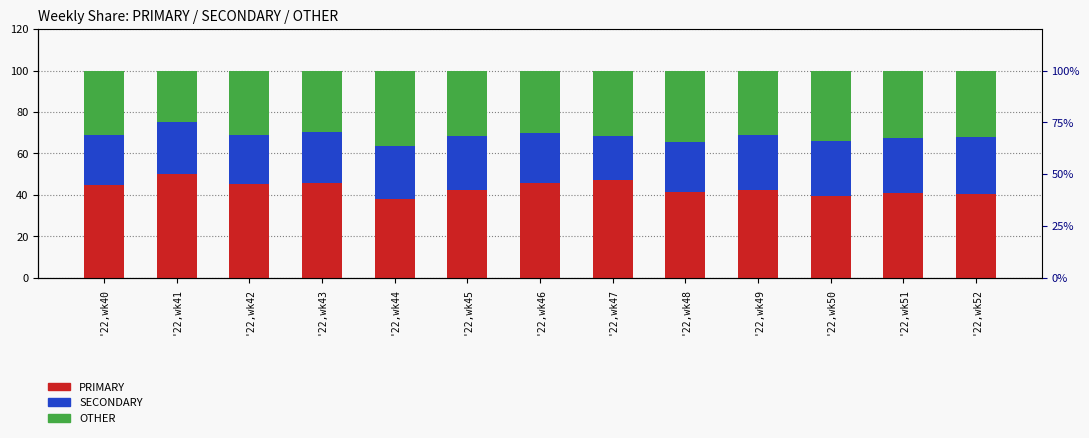

At which label is PRIMARY closest to 44?

'22,wk40